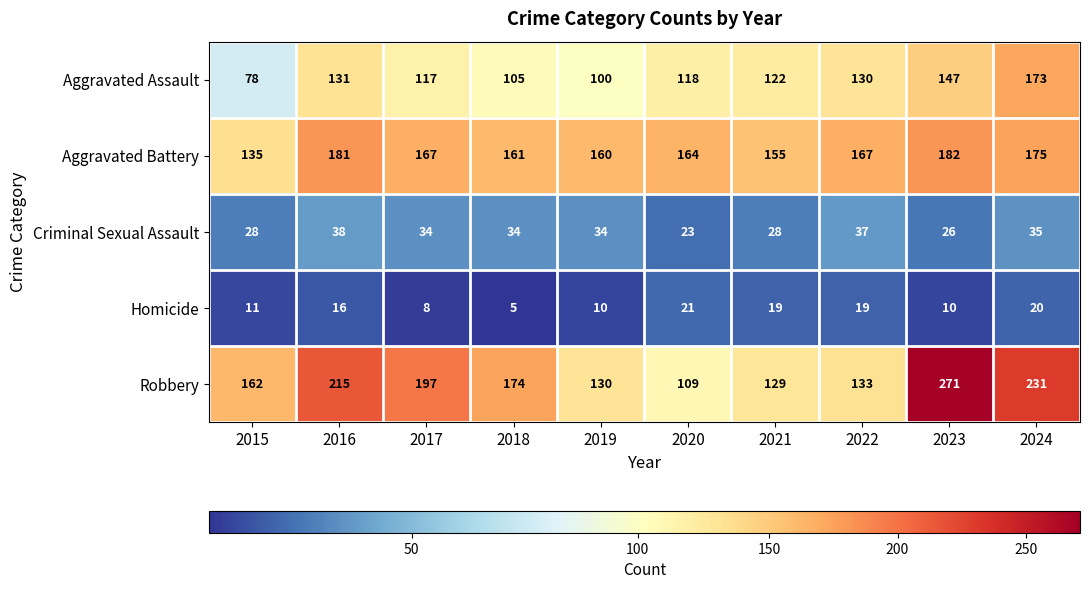

What is the greatest value displayed?

271